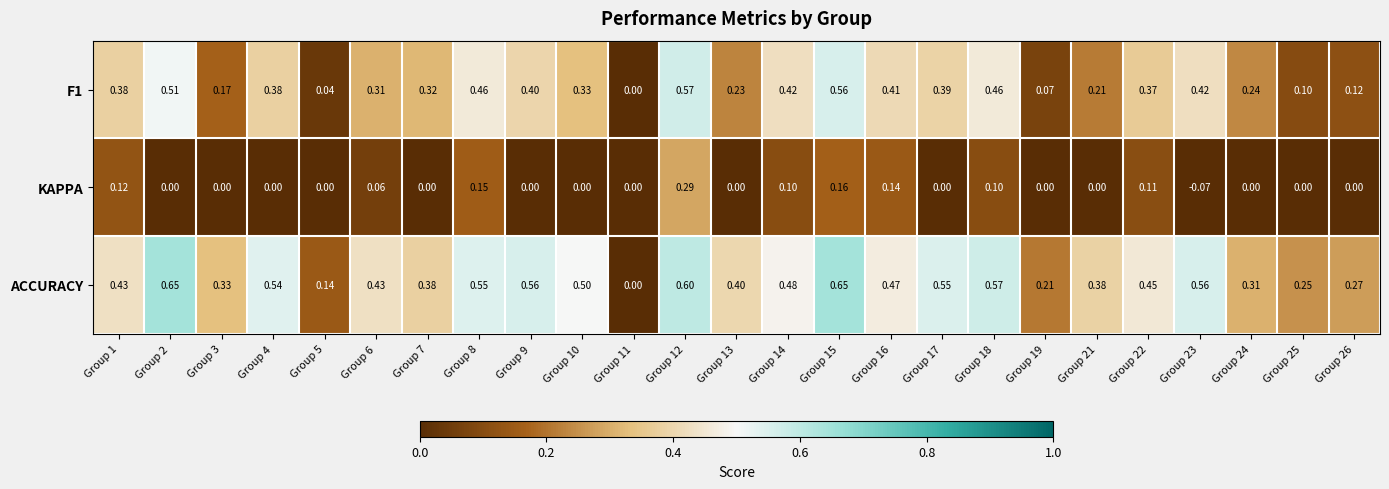

What is the spread (max minus min) of values at Group 23?

0.6